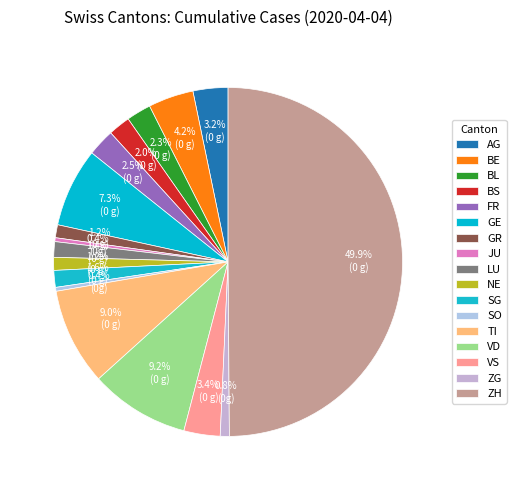

What is the smallest slice in the pie chart?

JU